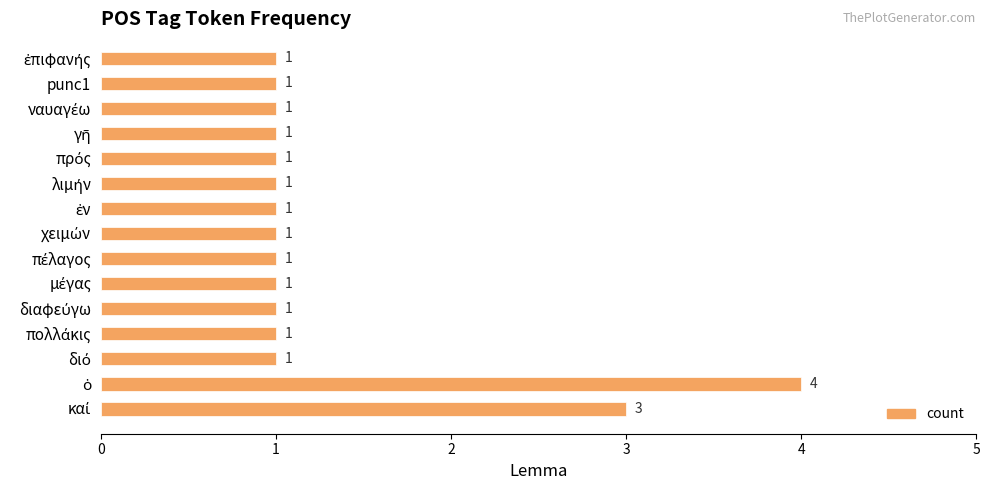

Count the values in the range 1 to 2.

13